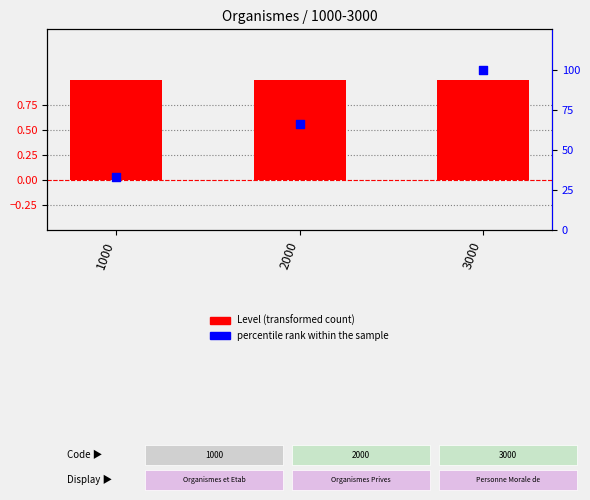

Which series contains the lowest Y value?

Level